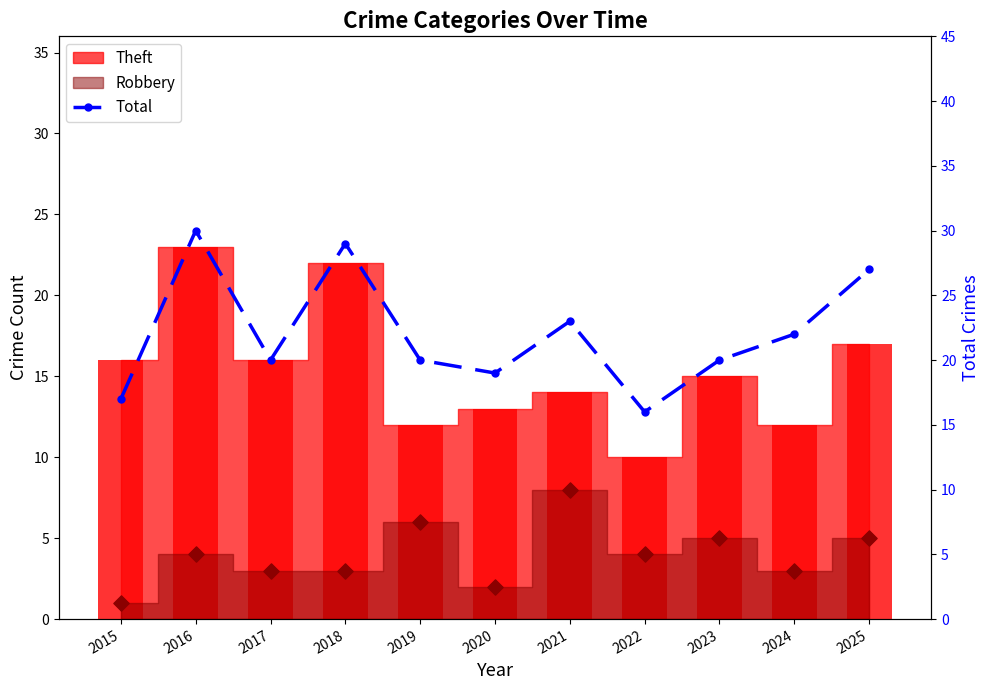

What is the change in value from 2015 to 2021?

+6